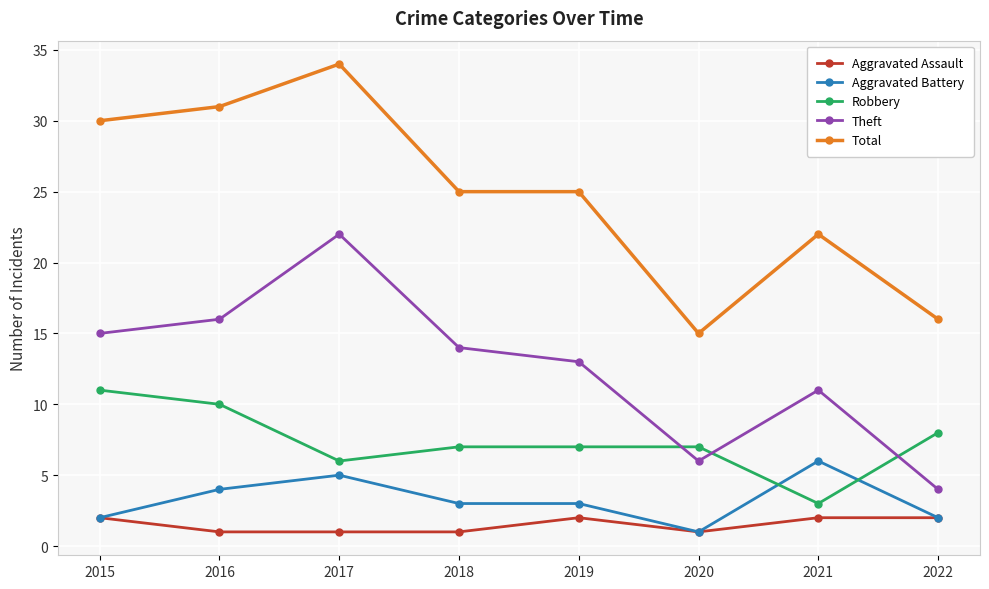

The value of Robbery at 2022 is 4. True or false?

False